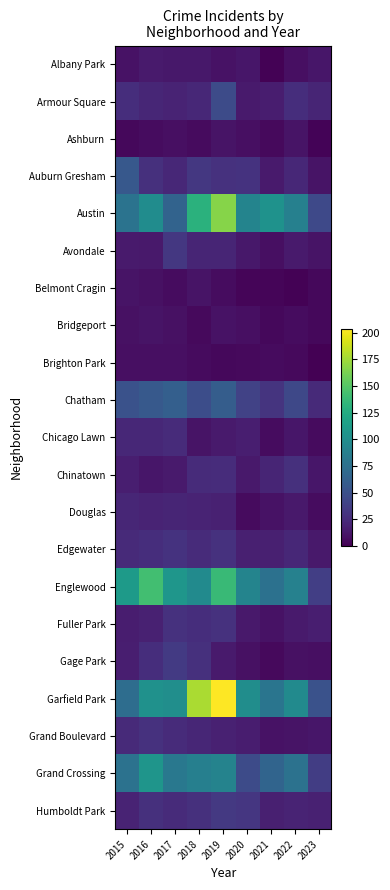

Which series changed the most between 2016 and 2021?

Englewood